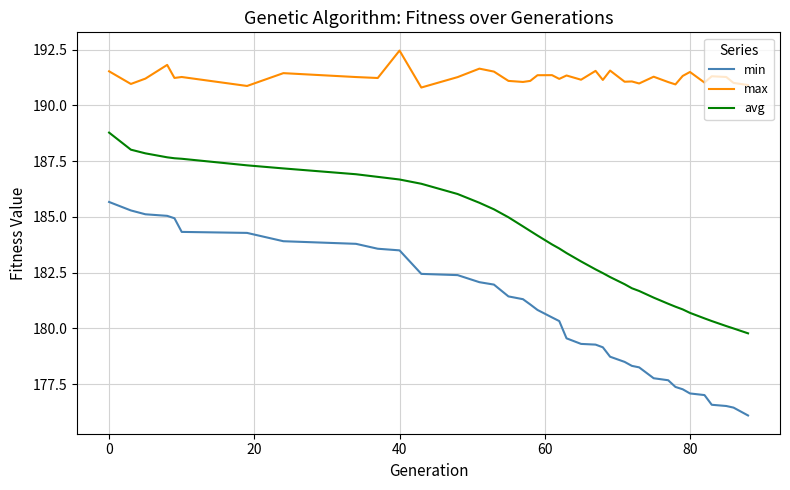

True or false: min and avg intersect in this chart.

False